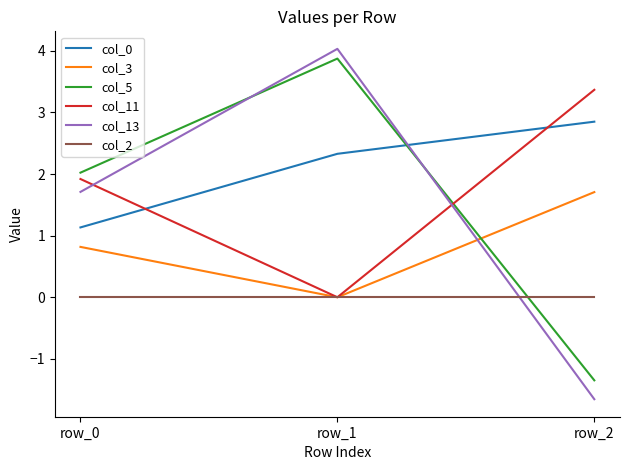

What is the total value across all series at row_1?

10.2